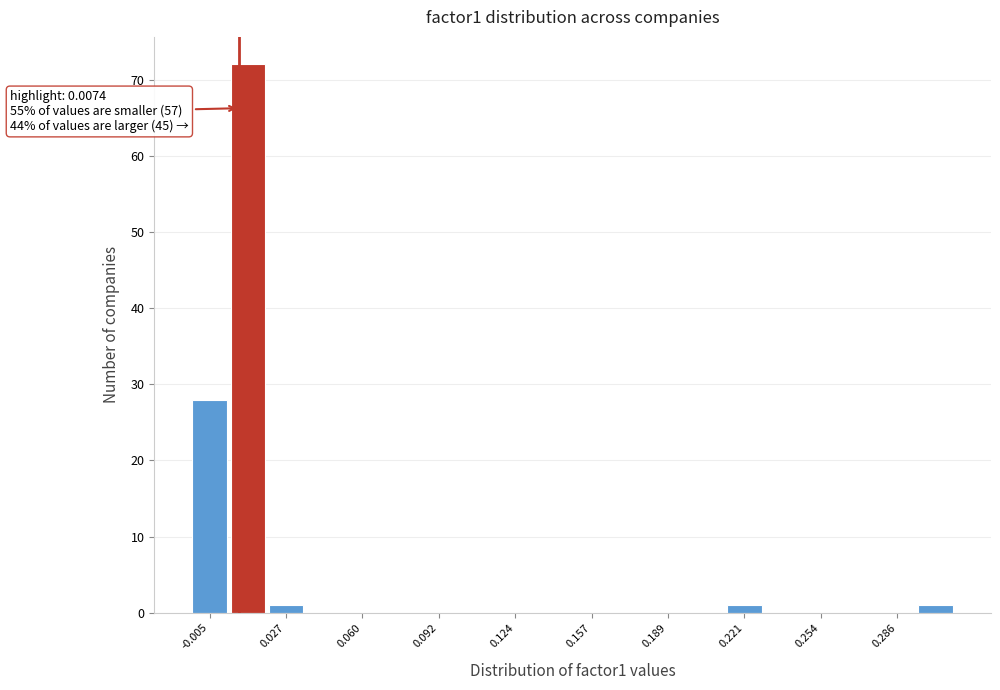

Read against the x-axis, roughly where is the centre of the tallest bar?

0.010